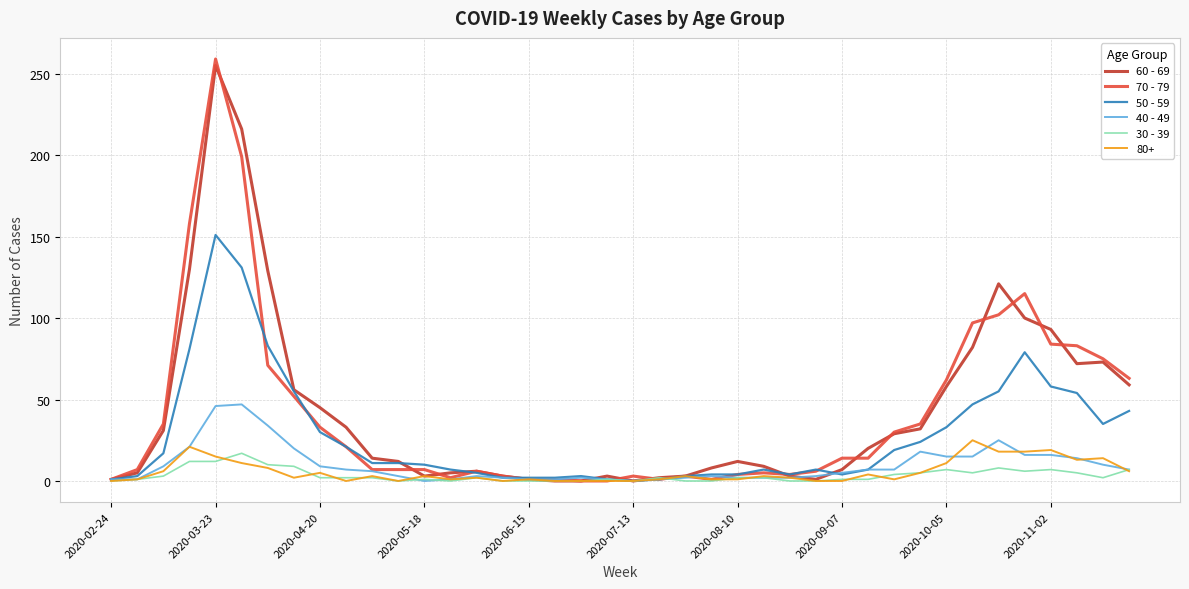

What is the greatest value displayed?

259